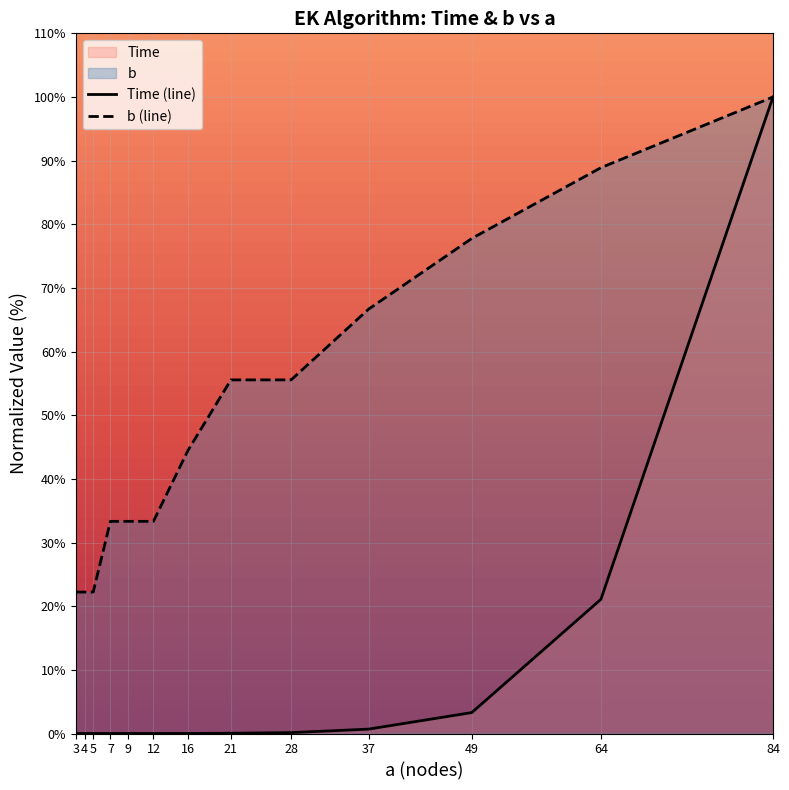

True or false: Time and b cross at least once.

False